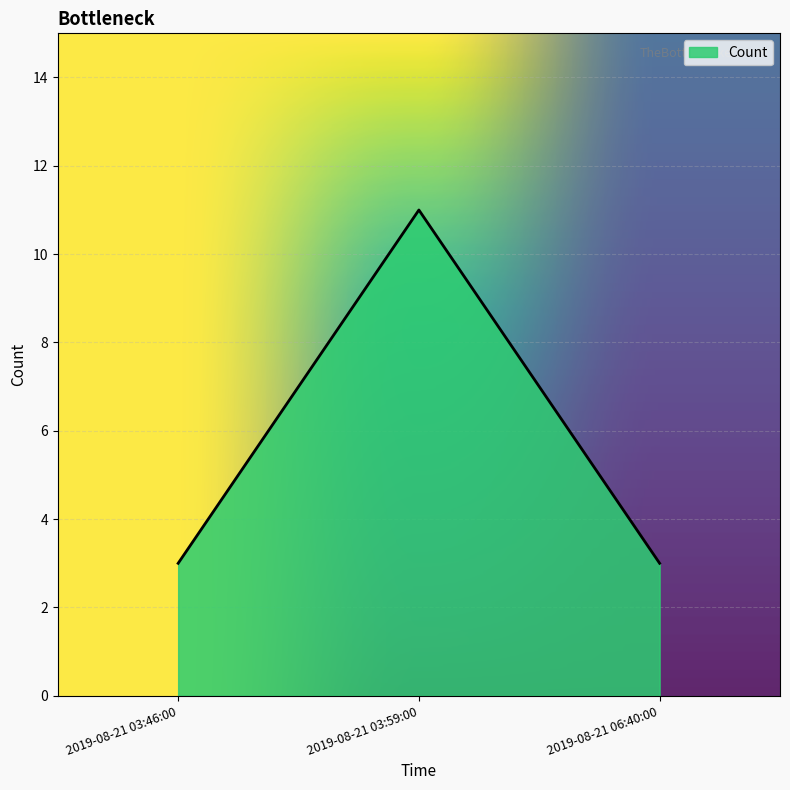

The value at 2019-08-21 03:46:00 is 1. True or false?

False